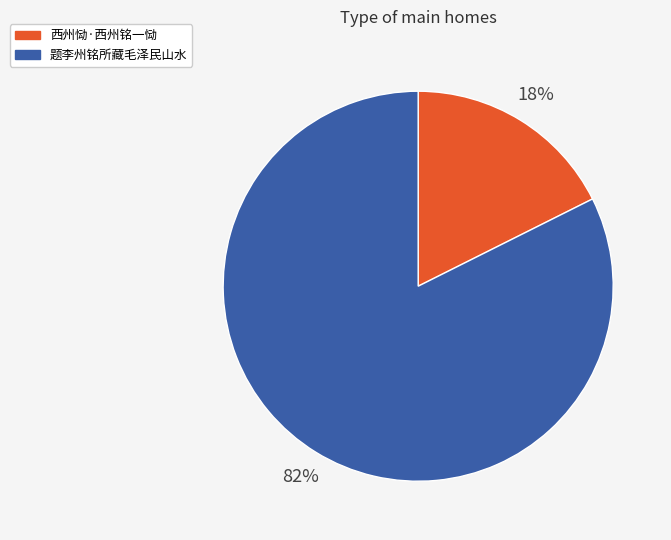

Count the number of slices in the pie.

2